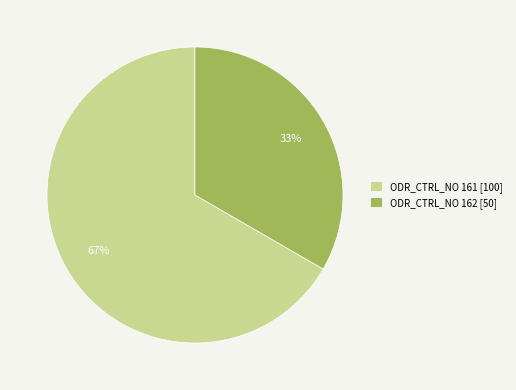

Does any single category account for the majority?

Yes